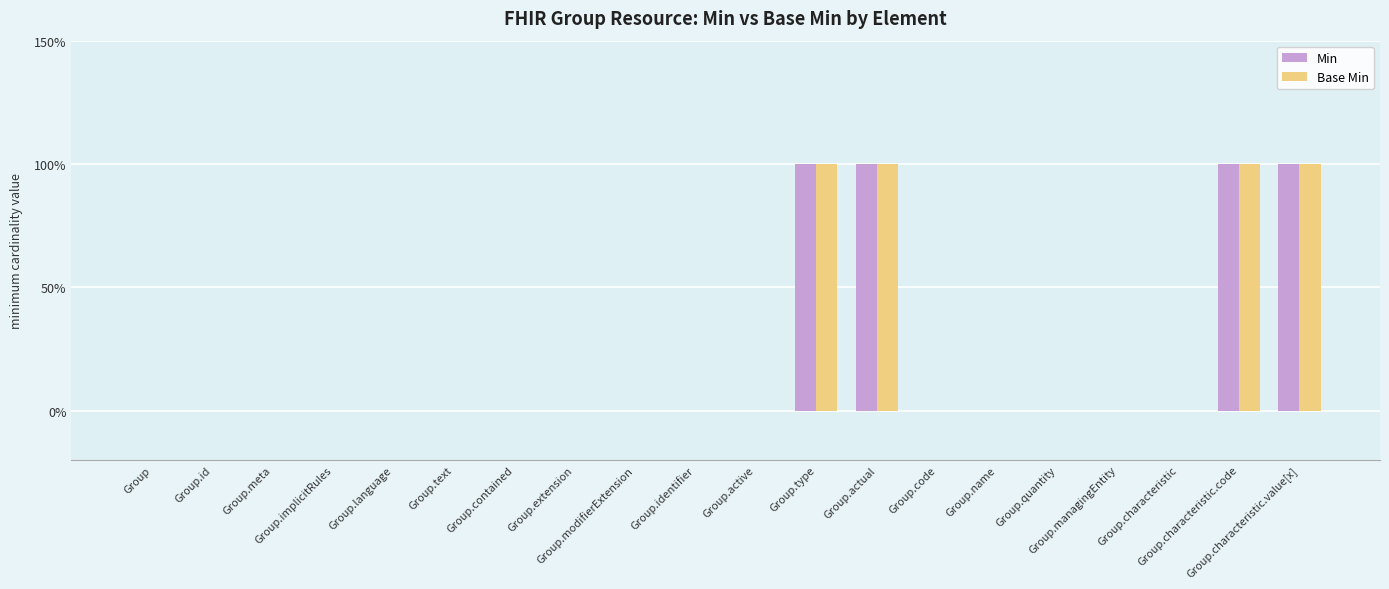

What are all the series names shown in the legend?

Min, Base Min